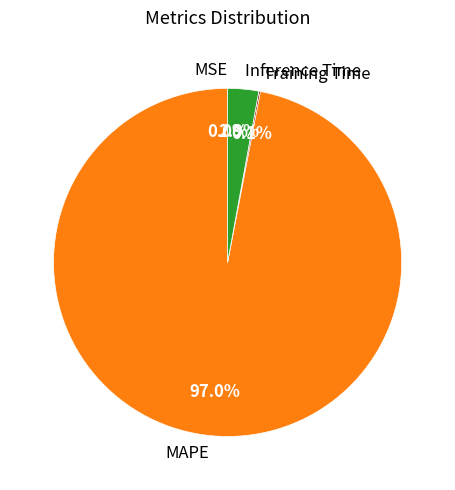

What percentage is the Inference Time slice, to the nearest percent?

3%